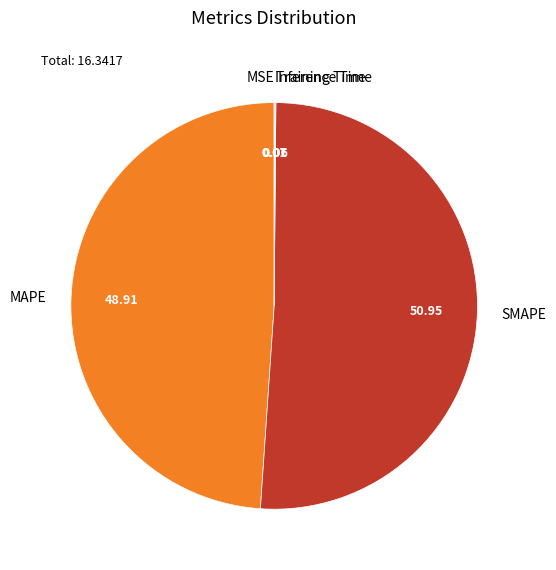

Which category has the biggest portion of the pie?

SMAPE